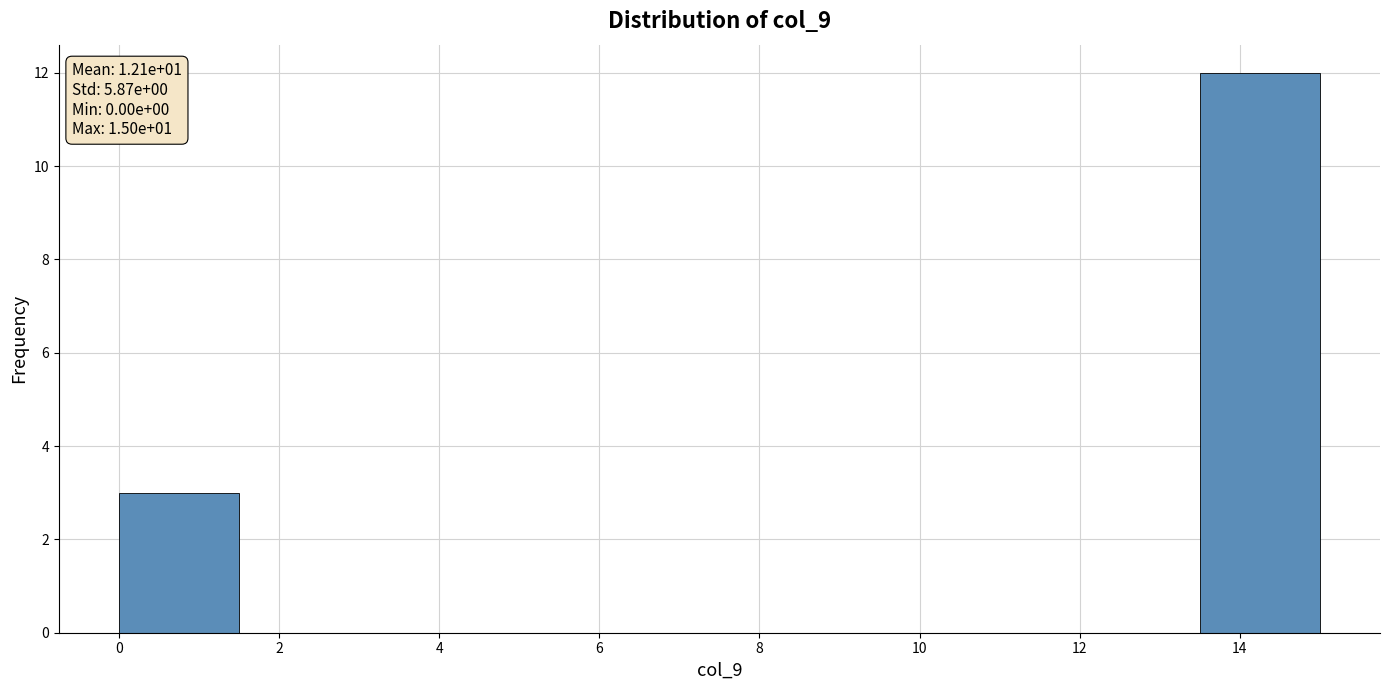

Which range on the x-axis has the tallest bar?

13.5 to 15.0